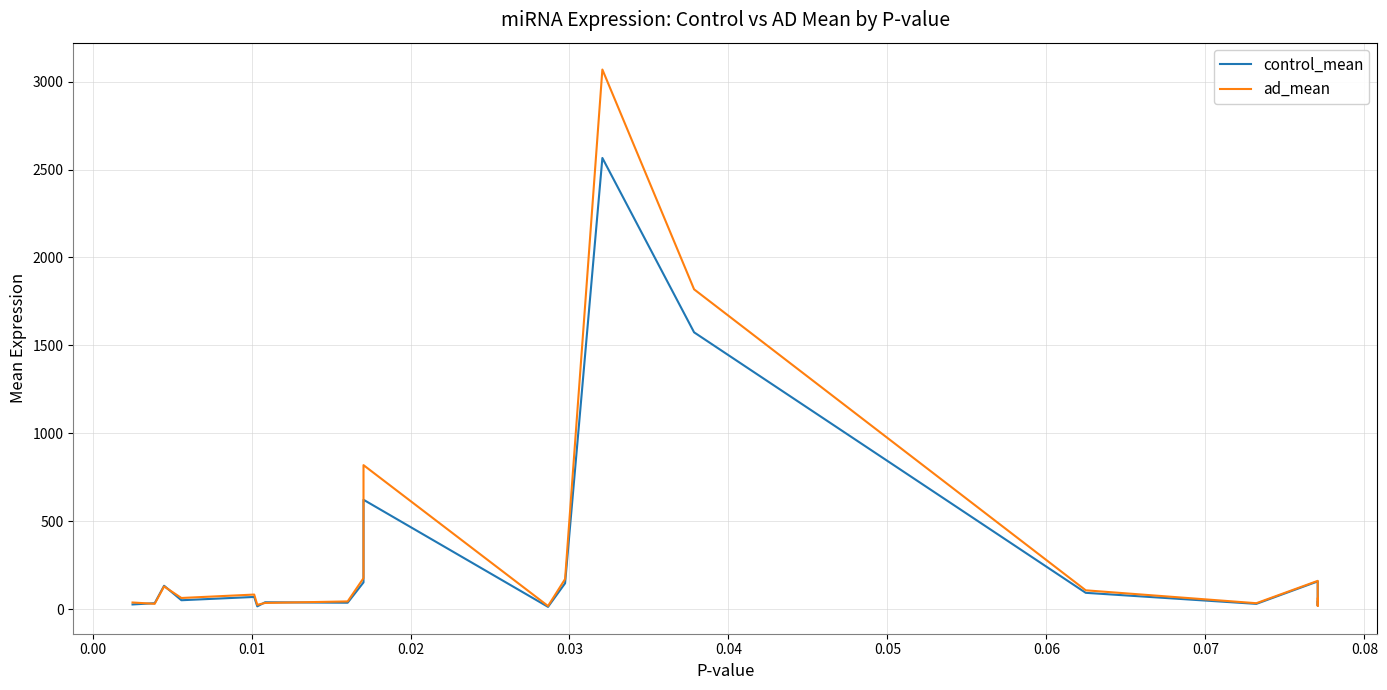

Count the number of data series in this chart.

2